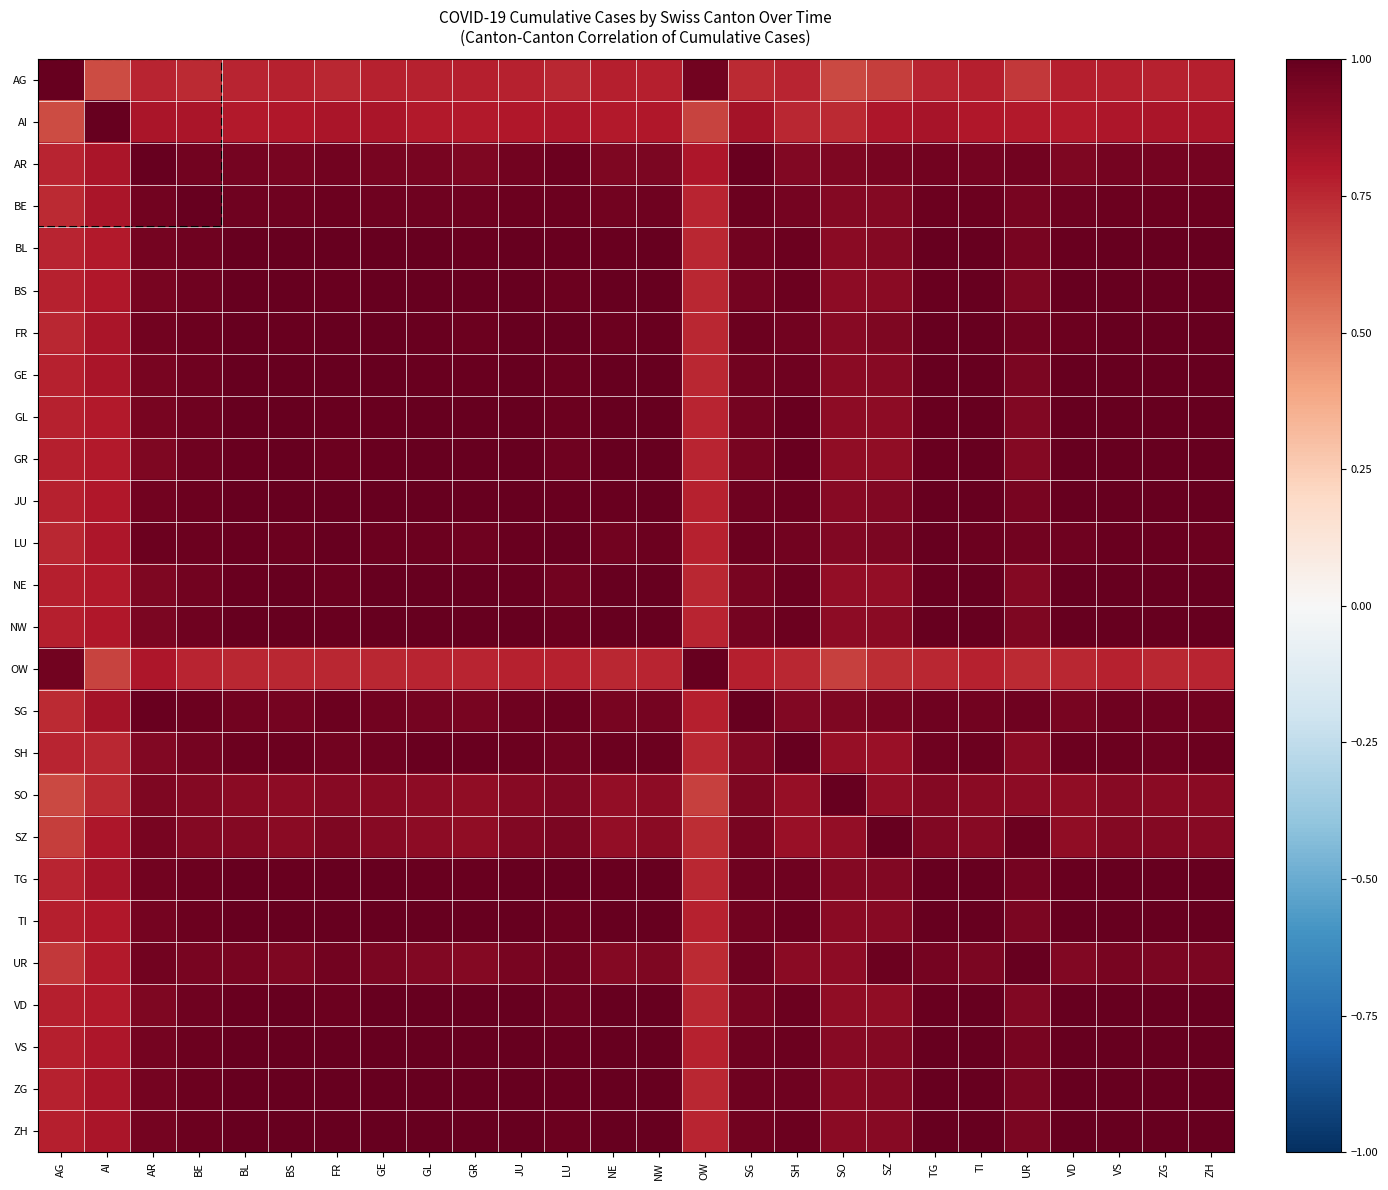

Between TI and VD, which is larger?

TI